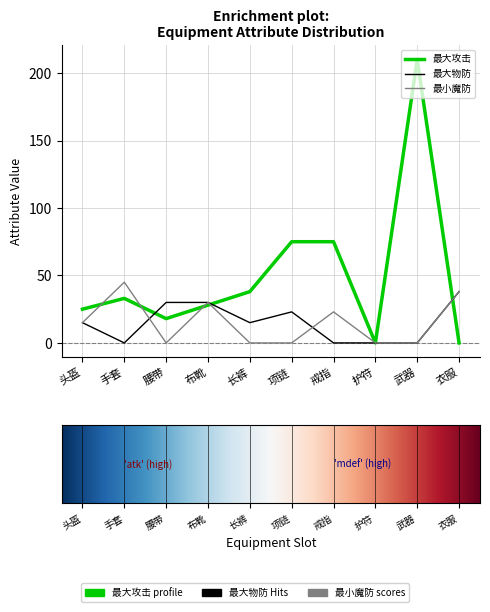

Reading right to left, extract all data points from this chart.

最大攻击: 0	210	0	75	75	38	28	18	33	25
最大物防: 38	0	0	0	23	15	30	30	0	15
最小魔防: 38	0	0	23	0	0	30	0	45	15